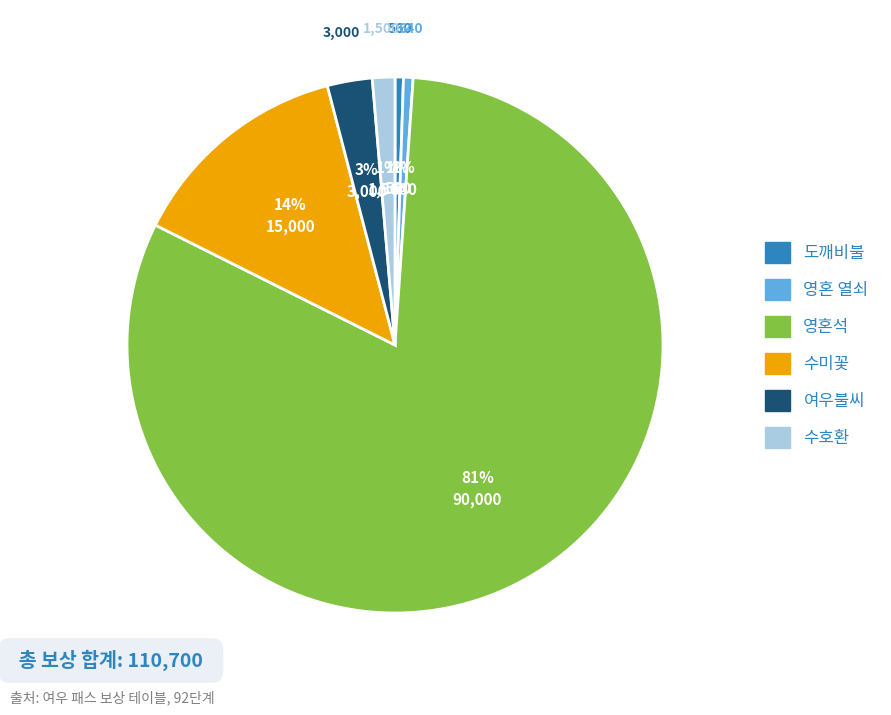

Count the number of slices in the pie.

6